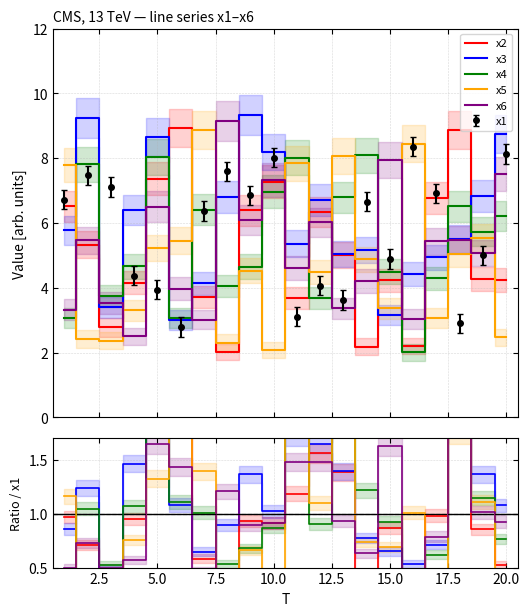

True or false: x5 has more than 1 interior local peaks.

True